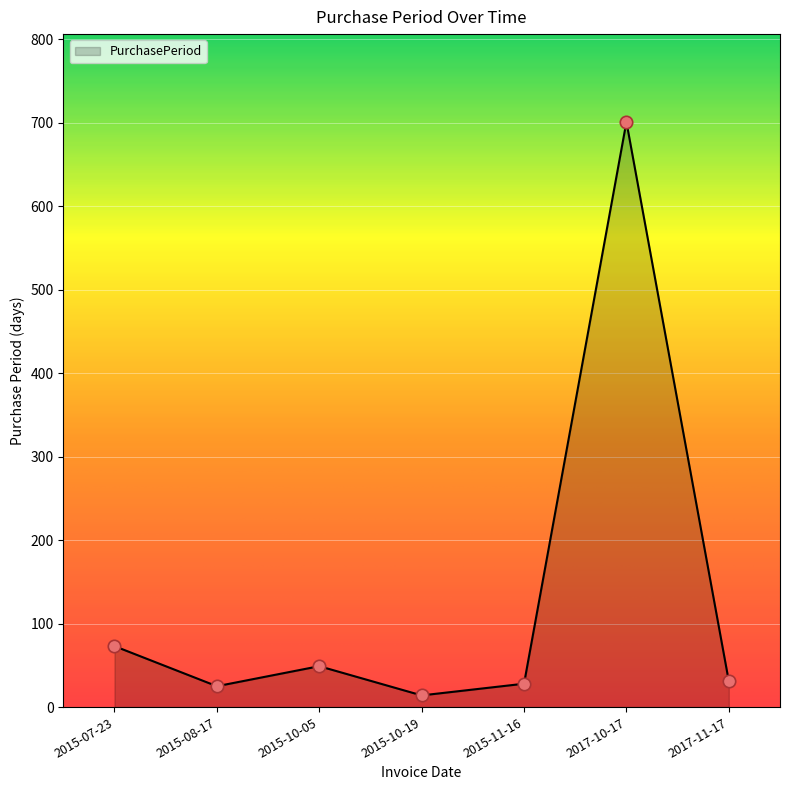

What is the change in value from 2015-07-23 to 2015-10-19?

-59